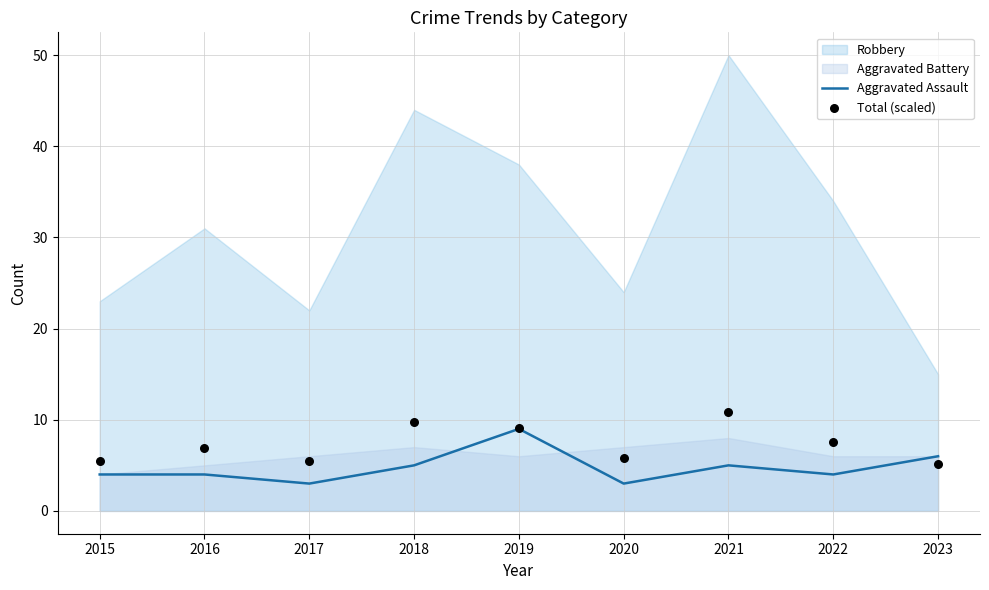

Which series contains the highest Y value?

Total (scaled)